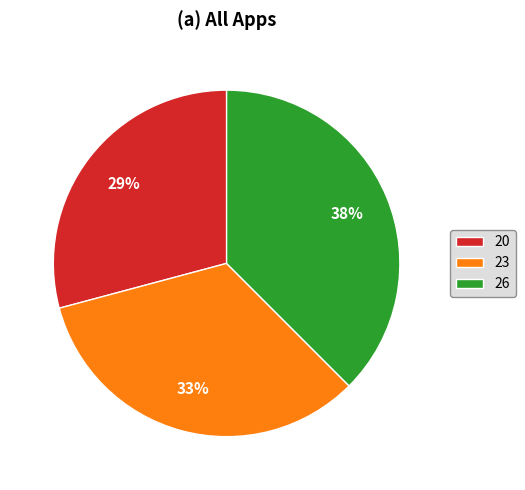

How many segments does this pie chart have?

3